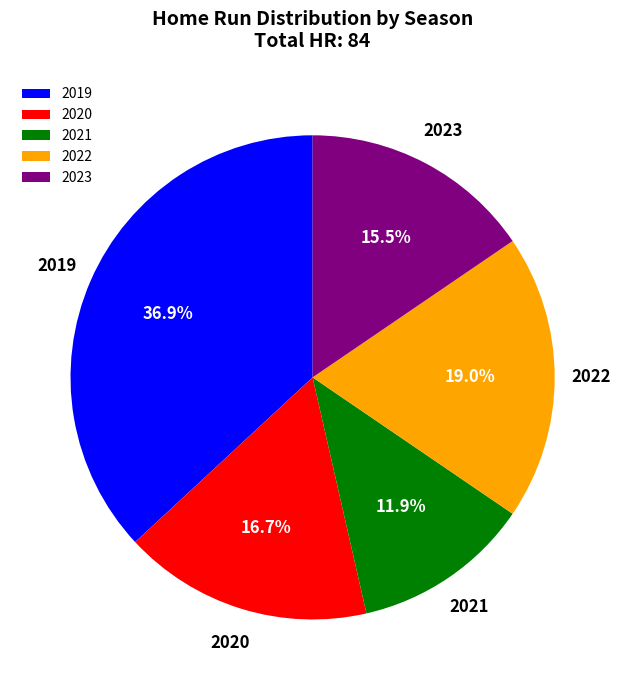

Which has a higher value, 2020 or 2021?

2020